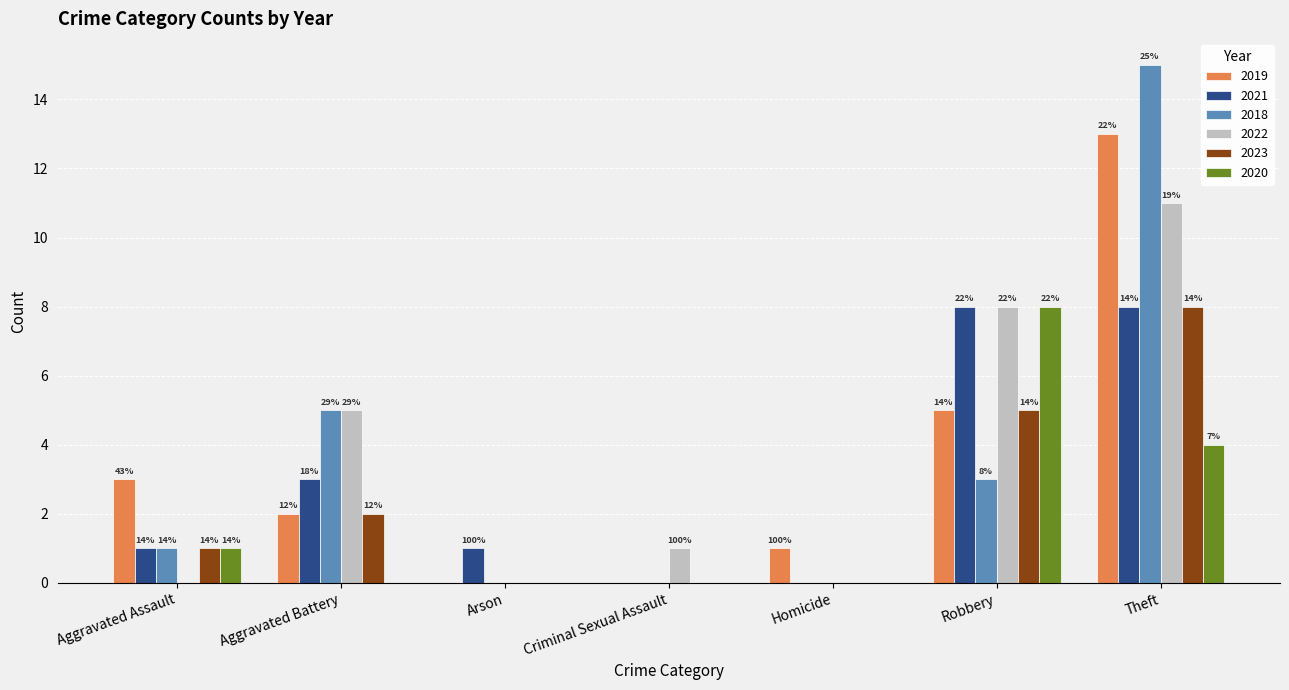

Are the bars grouped side by side (vs. stacked)?

Yes